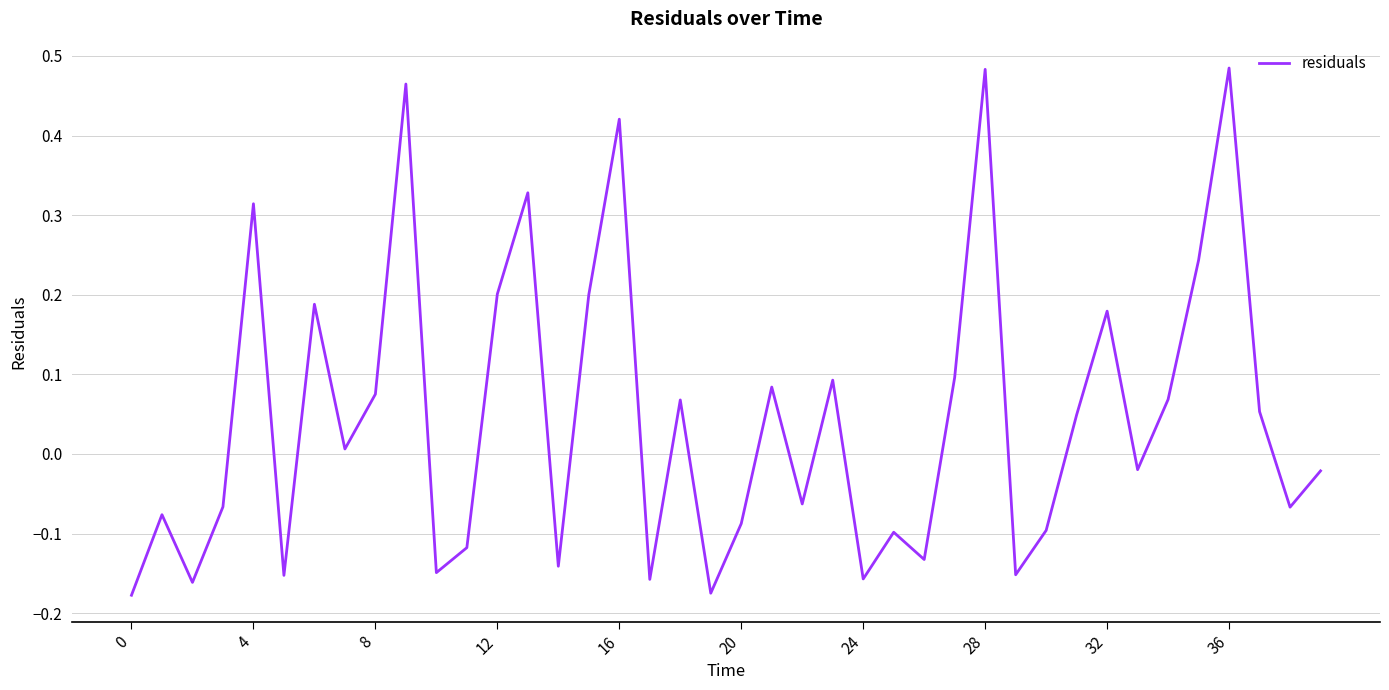

What is the difference between the maximum and minimum values?

0.7